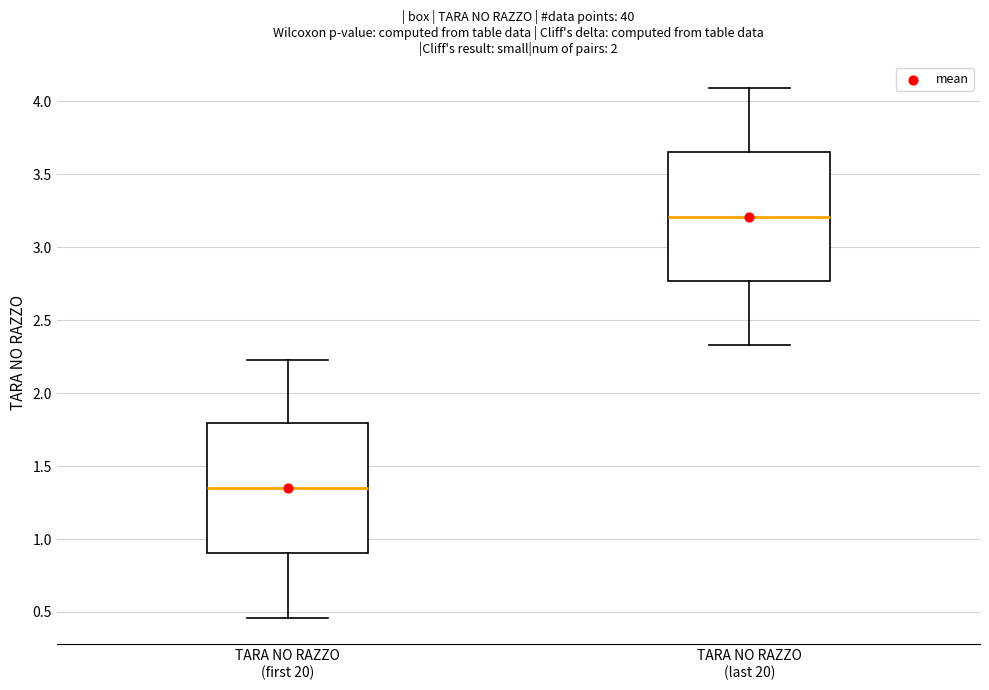

Reading left to right, read every box against the y-axis: the position of its median line, the range the box covers, and the ends of its whiskers. The values are not printed on the chart, so give them approximately, as read against the axis.

TARA NO RAZZO (first 20): median 1.35, box 0.90 to 1.80, whiskers 0.45 to 2.25
TARA NO RAZZO (last 20): median 3.20, box 2.75 to 3.65, whiskers 2.35 to 4.10